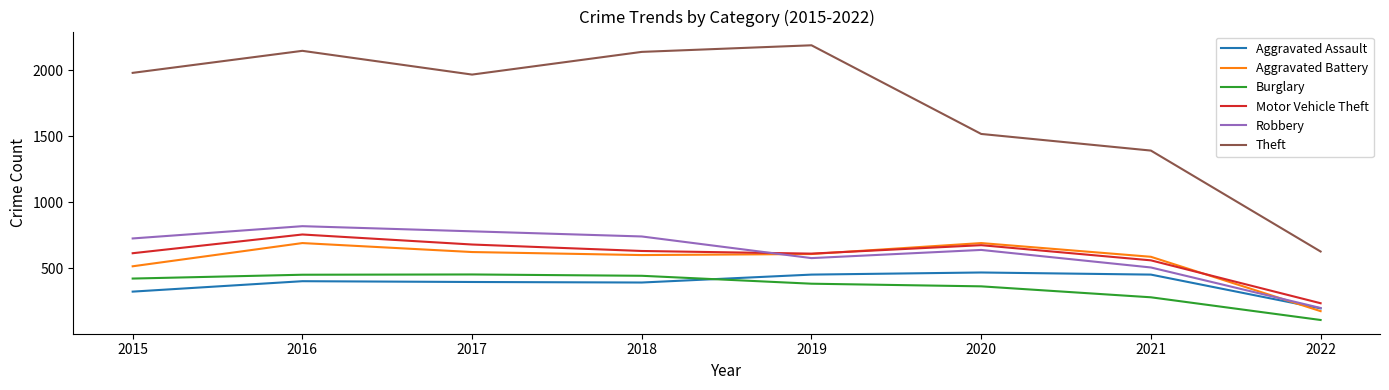

Between which two adjacent categories do Aggravated Battery and Robbery first intersect?

2018 and 2019